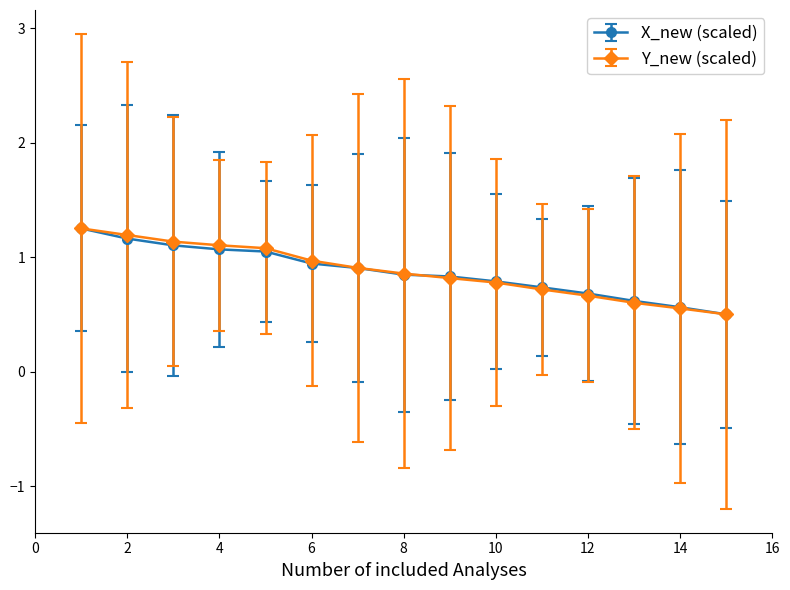

What is the minimum value for X_new (scaled)?

0.5